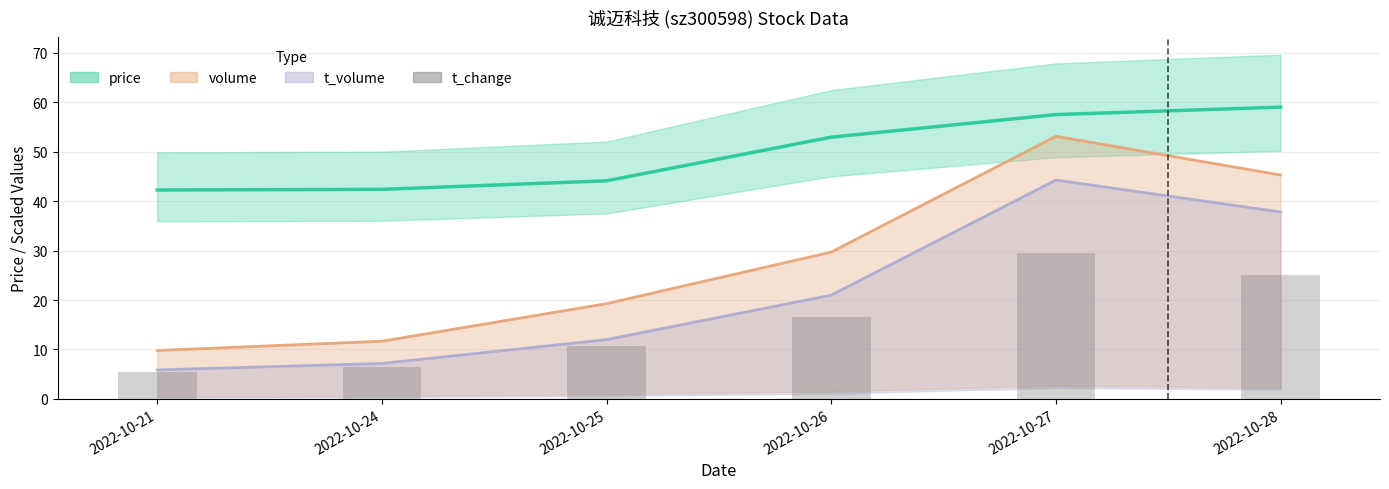

What is the difference between the maximum and second lowest values?

23.0